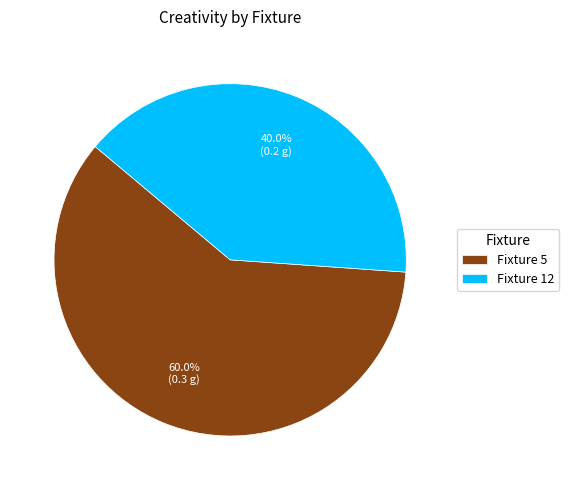

Combined, do Fixture 5 and Fixture 12 account for over 50%?

Yes